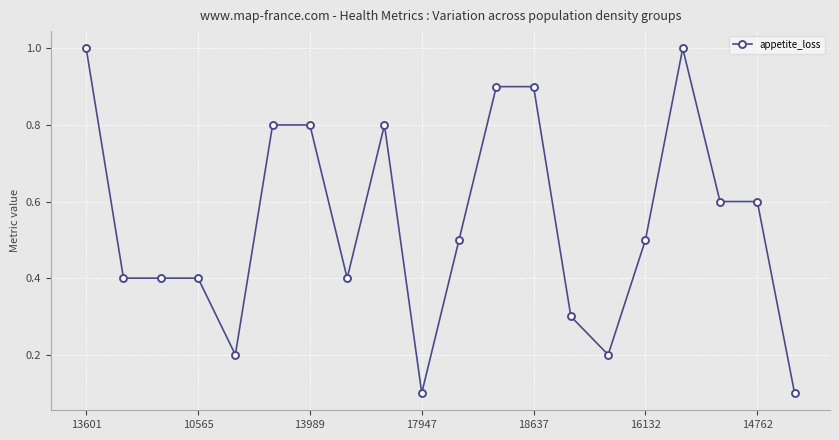

What is the value of the 5th point from the left?

0.2